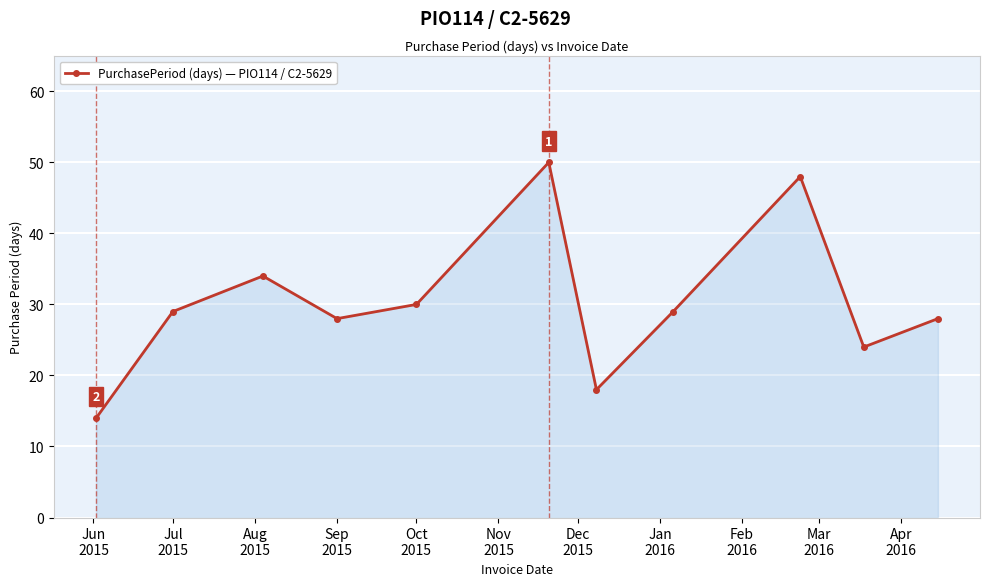

How many values are between 24 and 34?

7